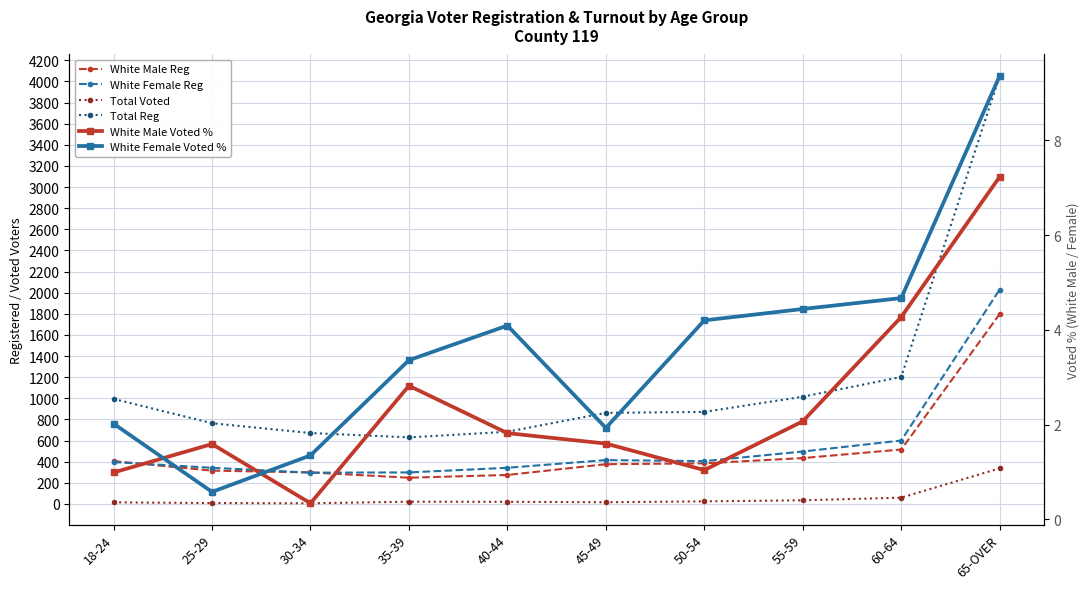

What is the sum of the White Male Voted % values at 30-34 and 65-OVER?

7.6